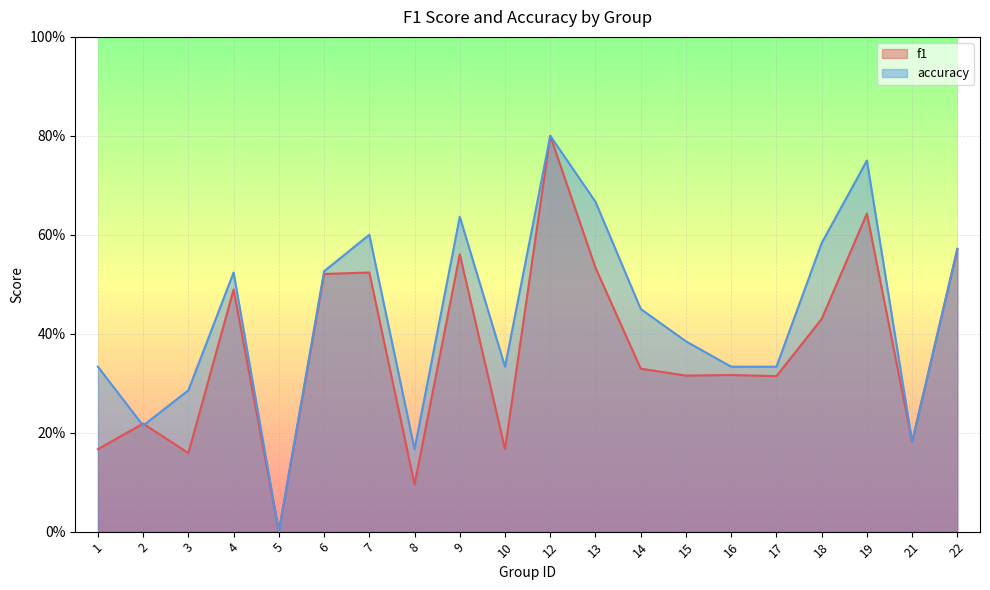

In accuracy, how many points are lower than both neighbors (excluding endpoints)?

5